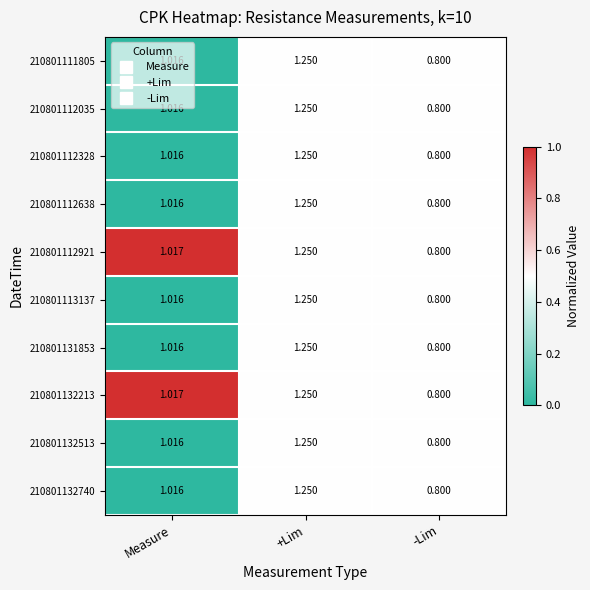

At which label does 210801112035 reach its peak?

+Lim